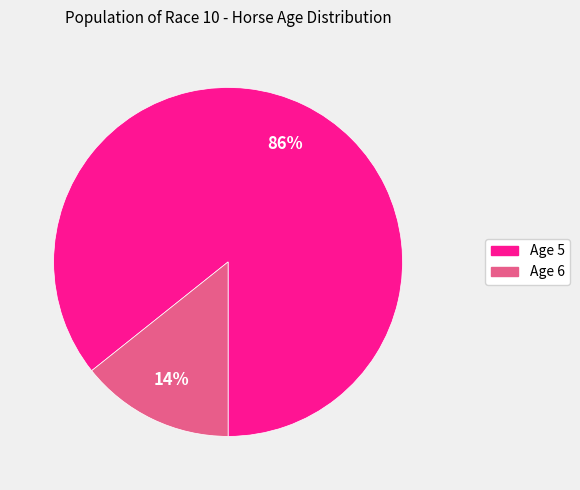

Between Age 6 and Age 5, which is larger?

Age 5